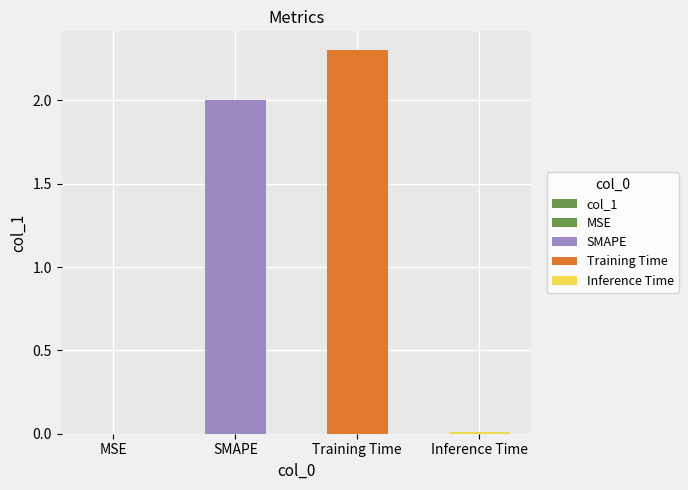

What is the change in value from MSE to SMAPE?

+2.0